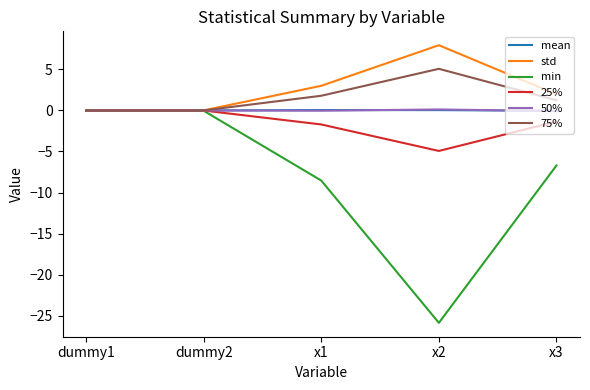

What is the difference between the maximum and minimum values in the 50% series?

0.2